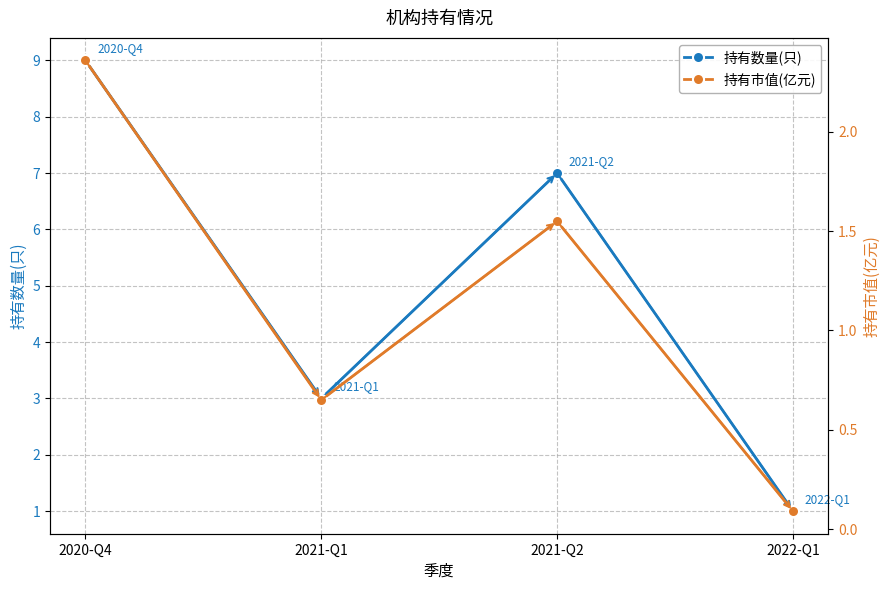

At how many categories does at least one series exceed 0?

4